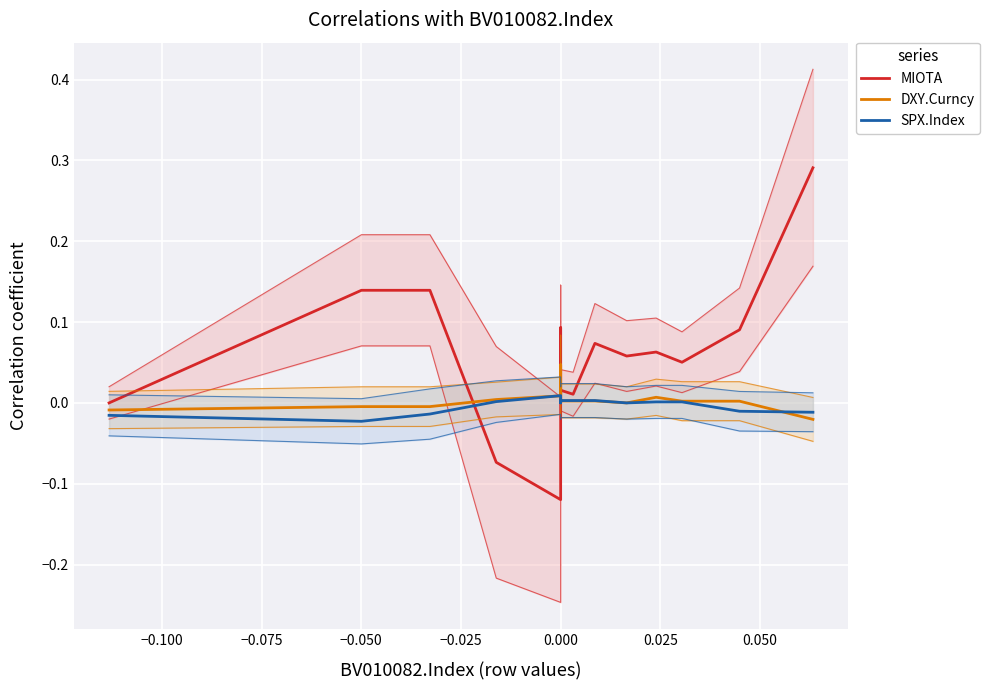

How many interior local peaks does the SPX.Index series have?

1